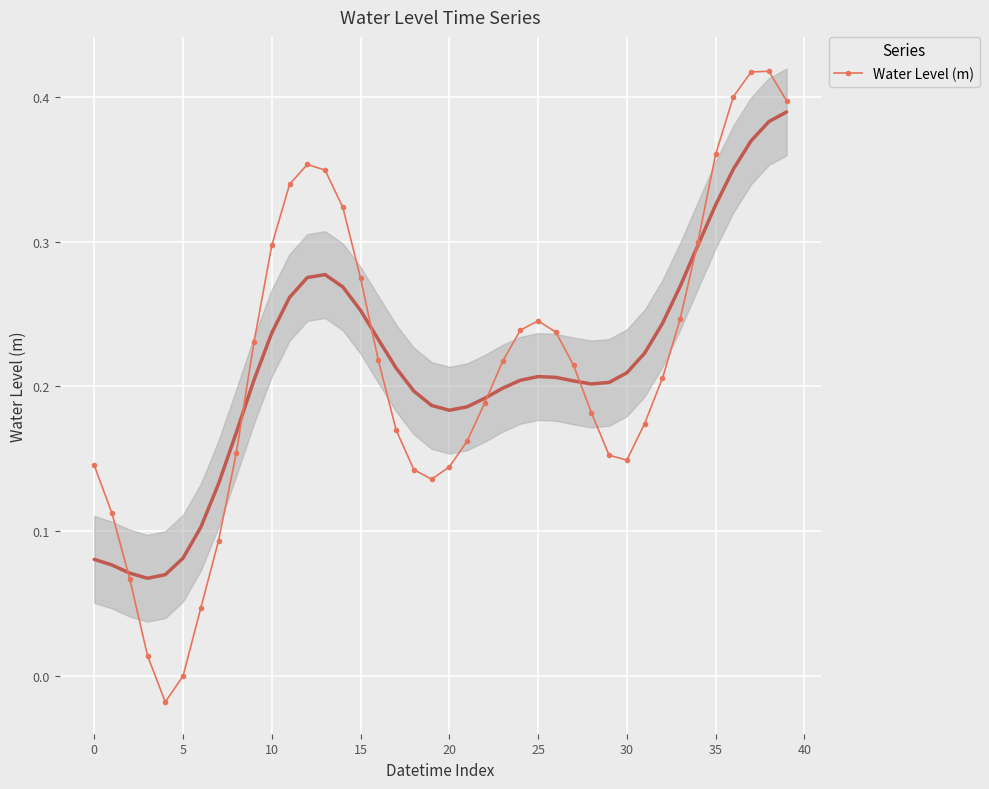

Reading left to right, extract all data points from this chart.

0.1	0.1	0.1	0.0	-0.0	-0.0	0.0	0.1	0.2	0.2	0.3	0.3	0.4	0.3	0.3	0.3	0.2	0.2	0.1	0.1	0.1	0.2	0.2	0.2	0.2	0.2	0.2	0.2	0.2	0.2	0.1	0.2	0.2	0.2	0.3	0.4	0.4	0.4	0.4	0.4